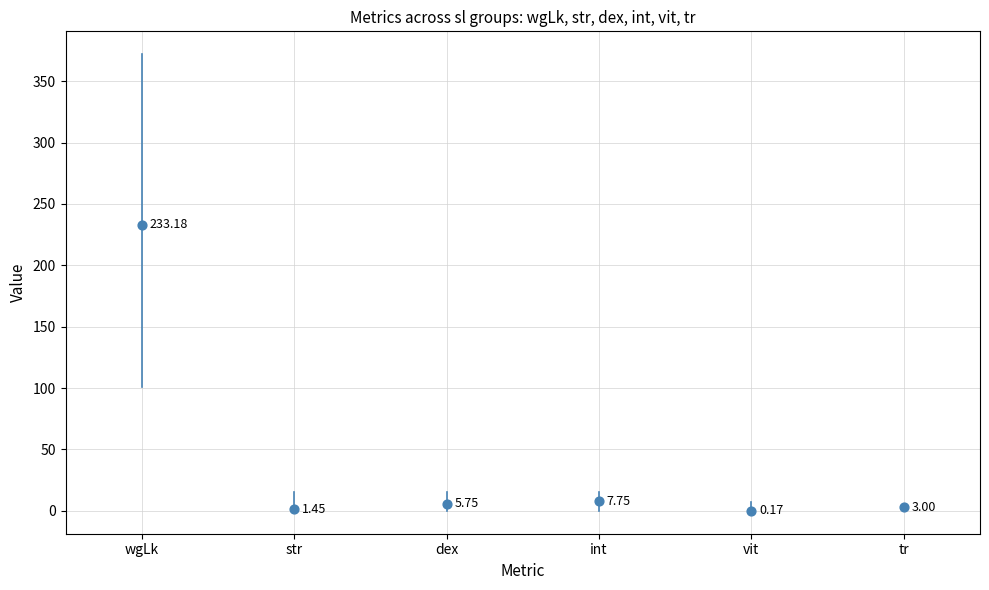

What is the average Y value?

41.9